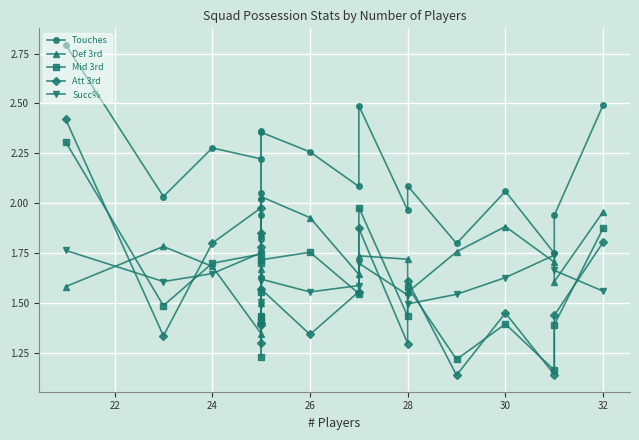

True or false: Touches and Att 3rd intersect in this chart.

False